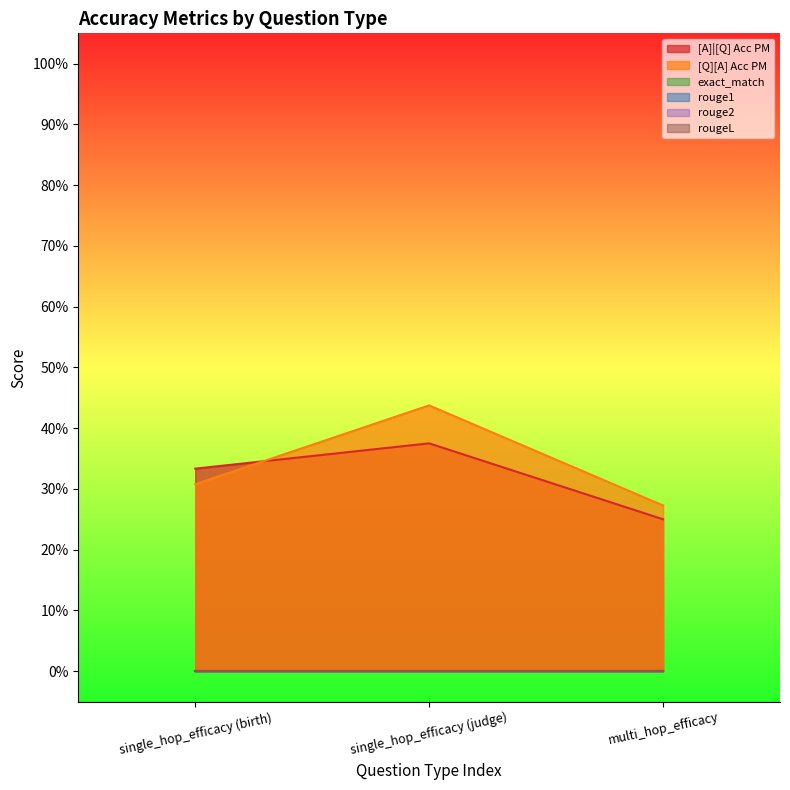

Is it true that [A]|[Q] Acc PM equals 0.3 at single_hop_efficacy (birth)?

True